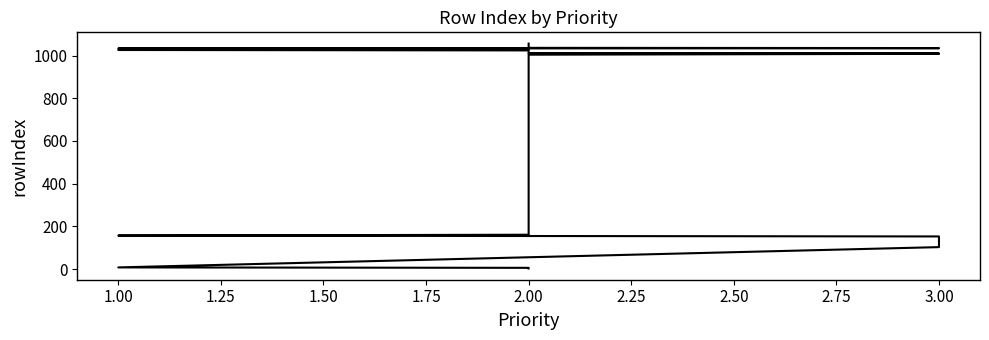

Read the value at 1.00.

157